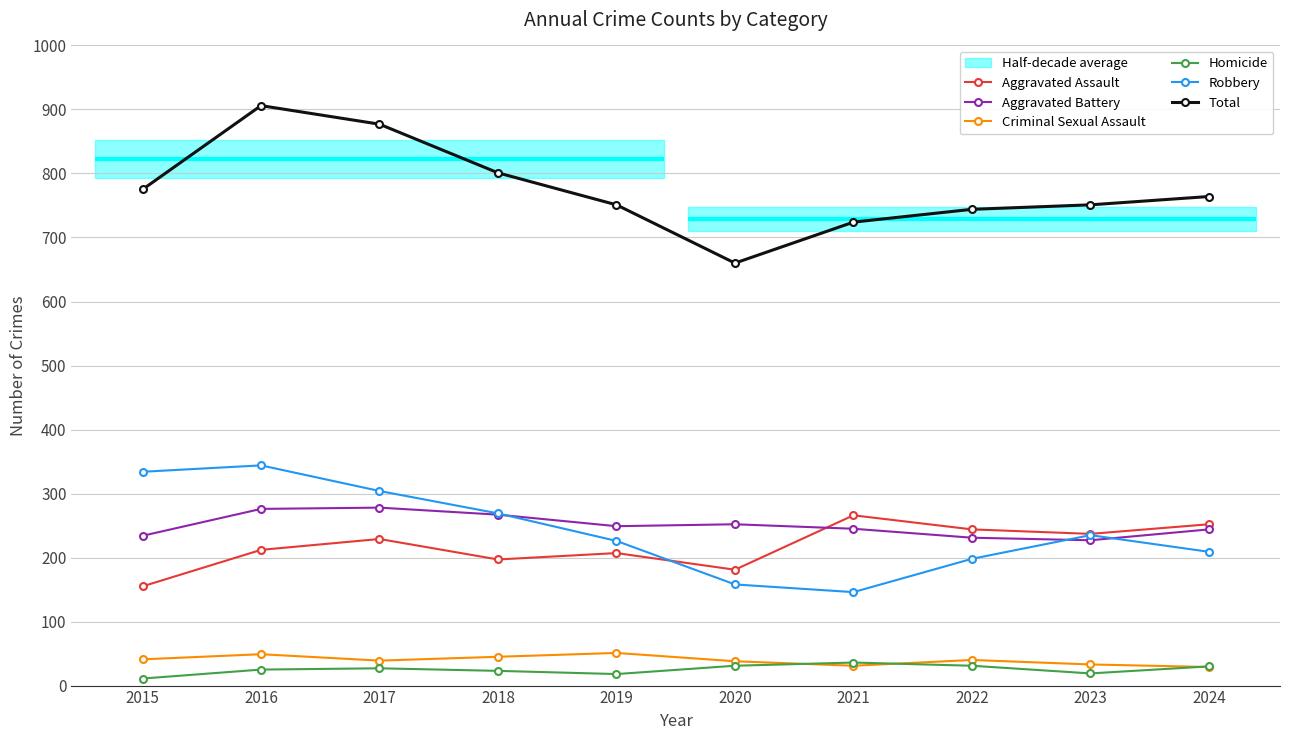

What is the value of the Aggravated Battery point at the 4th from the left?

267